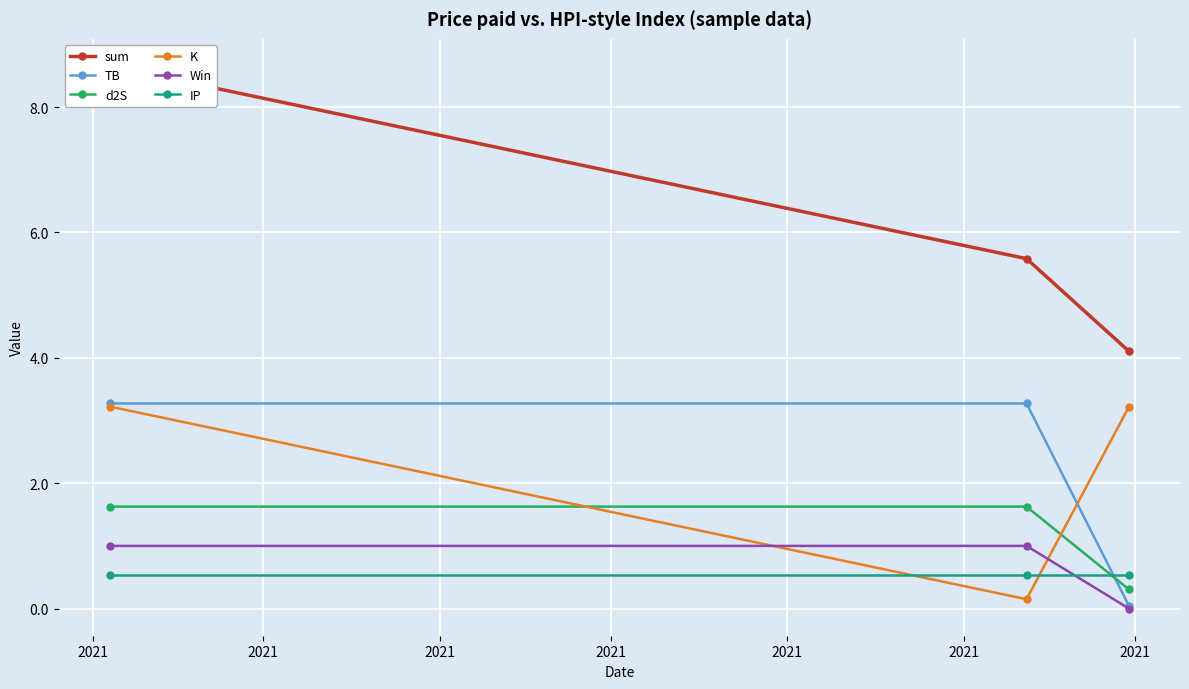

How many data points in K are less than 3?

1